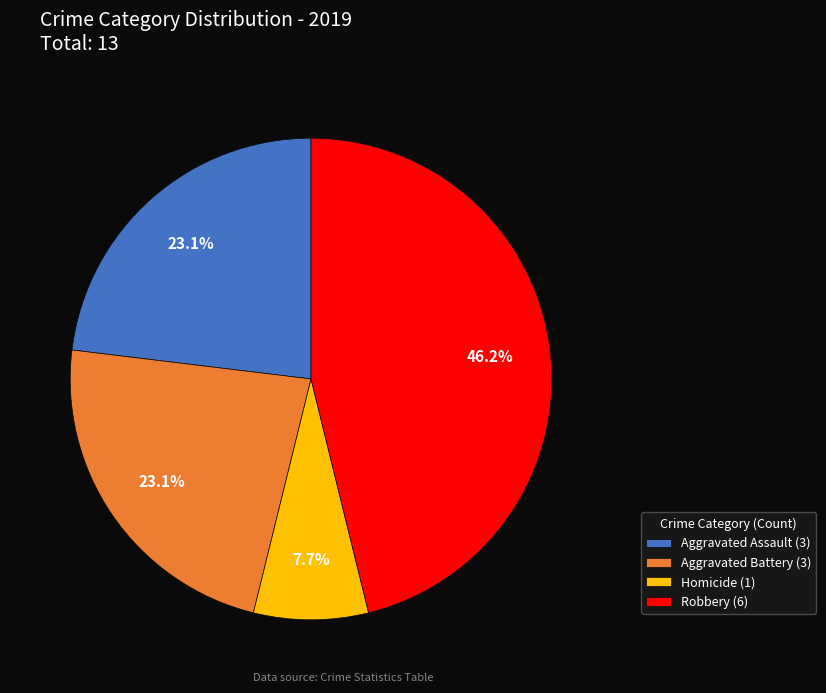

Count the number of slices in the pie.

4